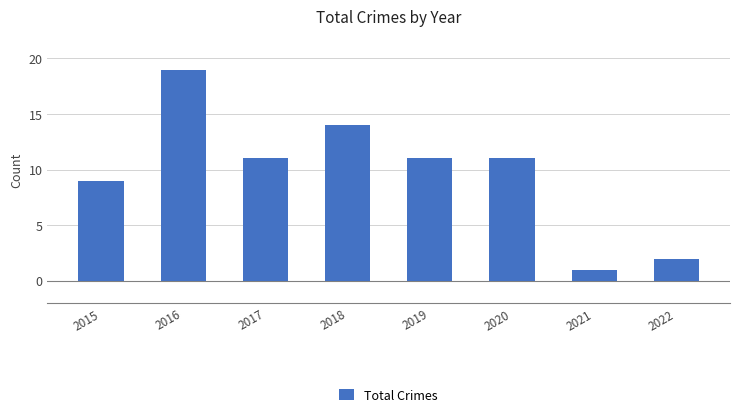

True or false: the data shows 1 at 2021.

True